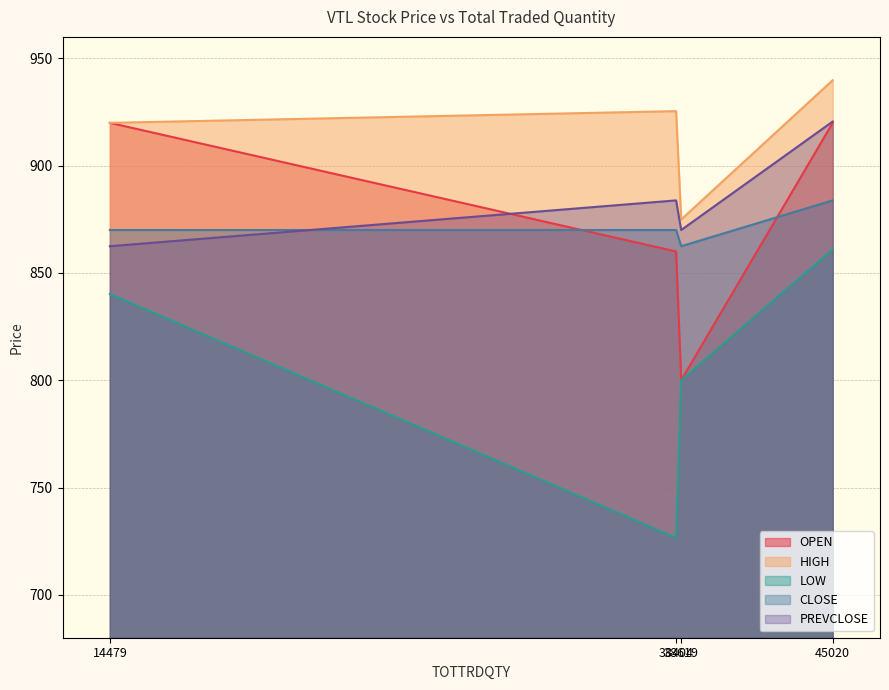

What is the value of the OPEN point at the 4th from the left?

919.9